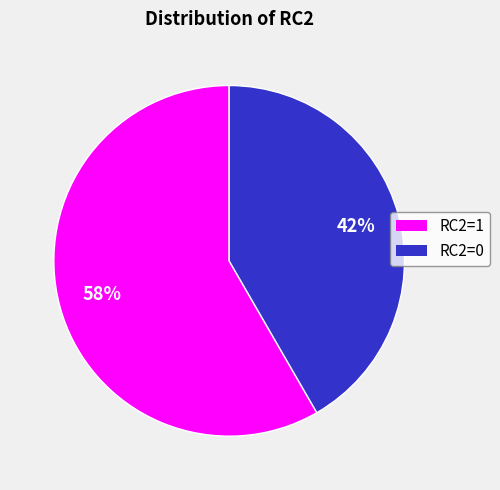

Between RC2=0 and RC2=1, which is larger?

RC2=1